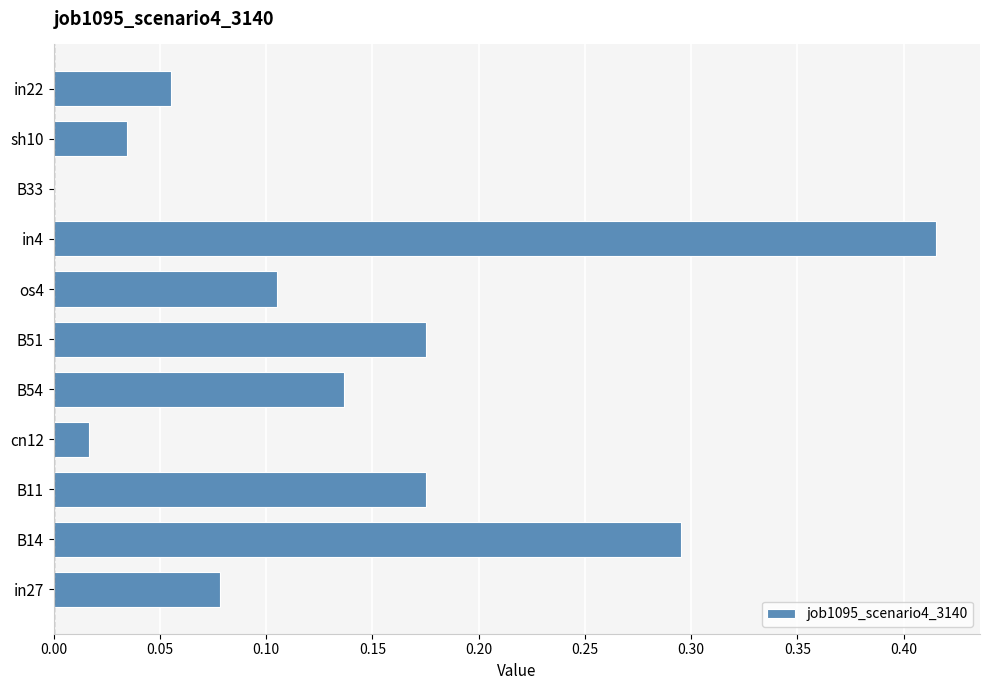

Is it true that the value at B51 is 0.3?

False